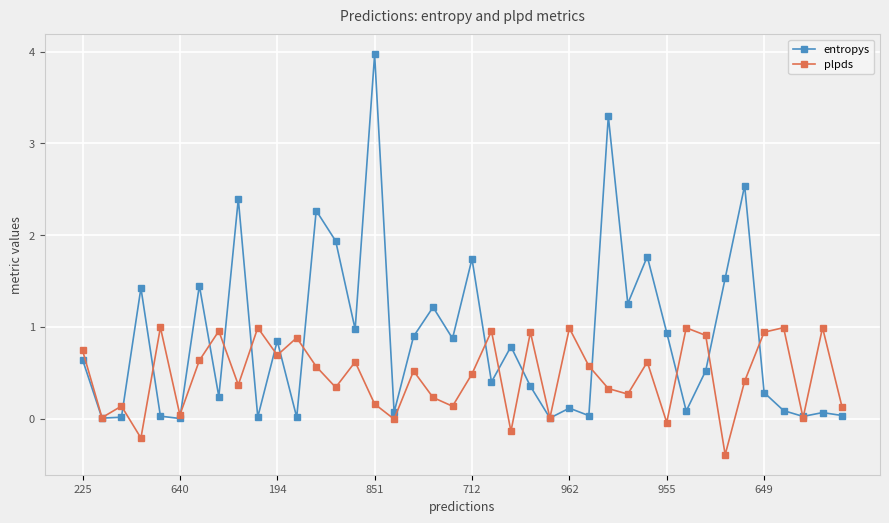

List the series in order of their peak value, lowest first.

plpds, entropys